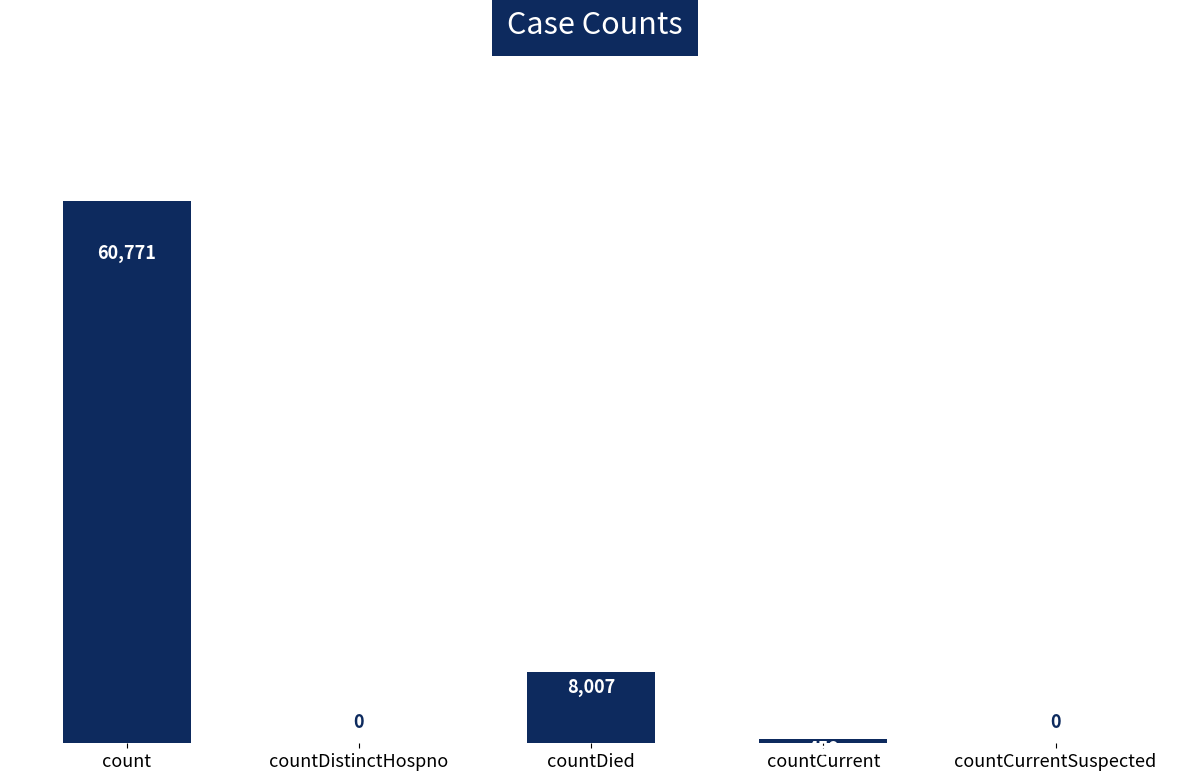

Is it true that the value at countCurrent is 459?

True